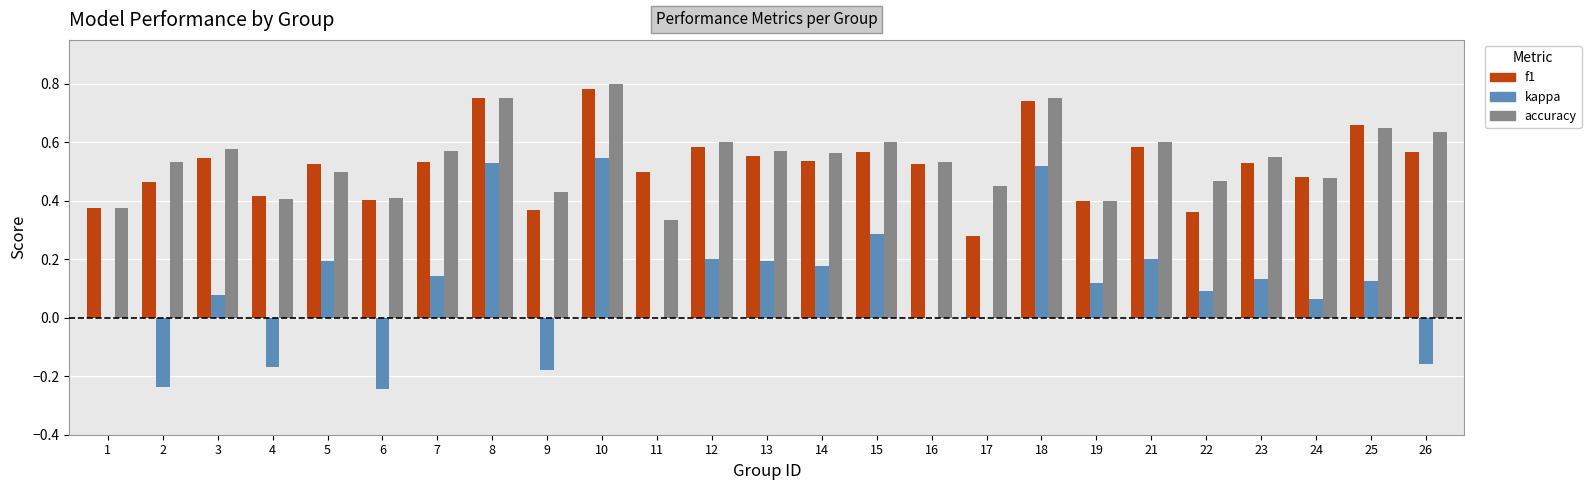

What is the sum of all accuracy values?

13.5